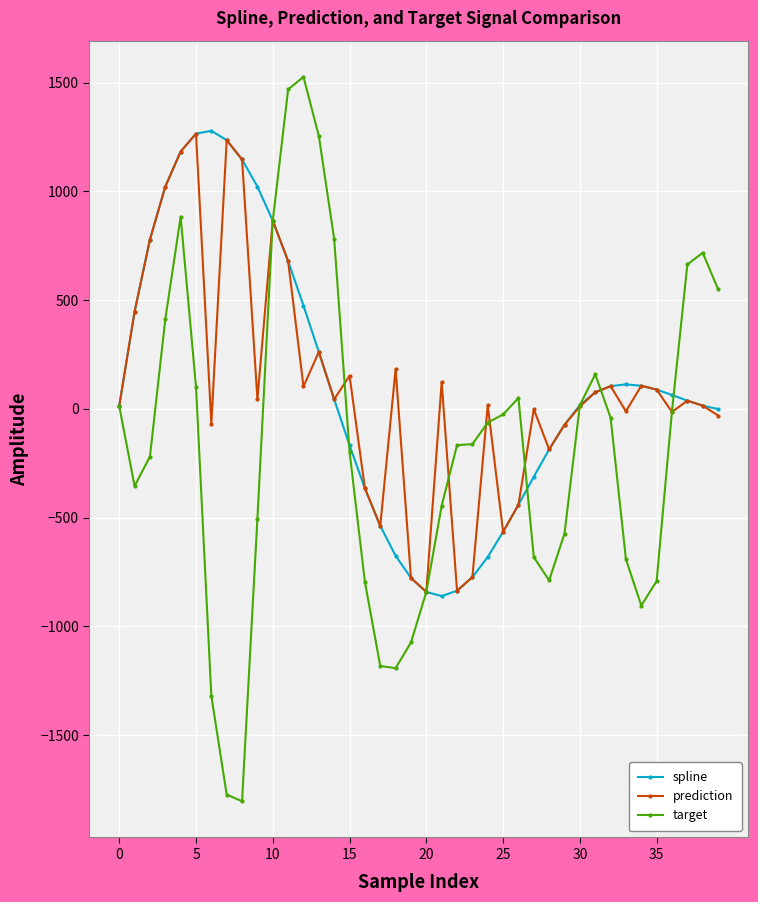

Is this an area chart (filled region under the line)?

No